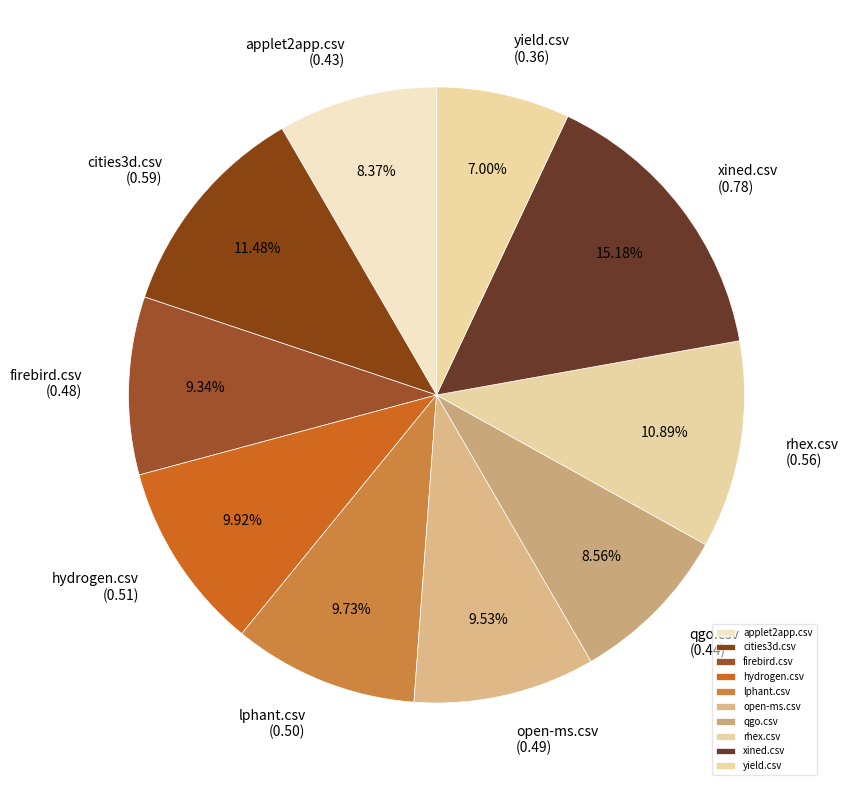

To the nearest percent, what percentage of the pie is rhex.csv?

11%